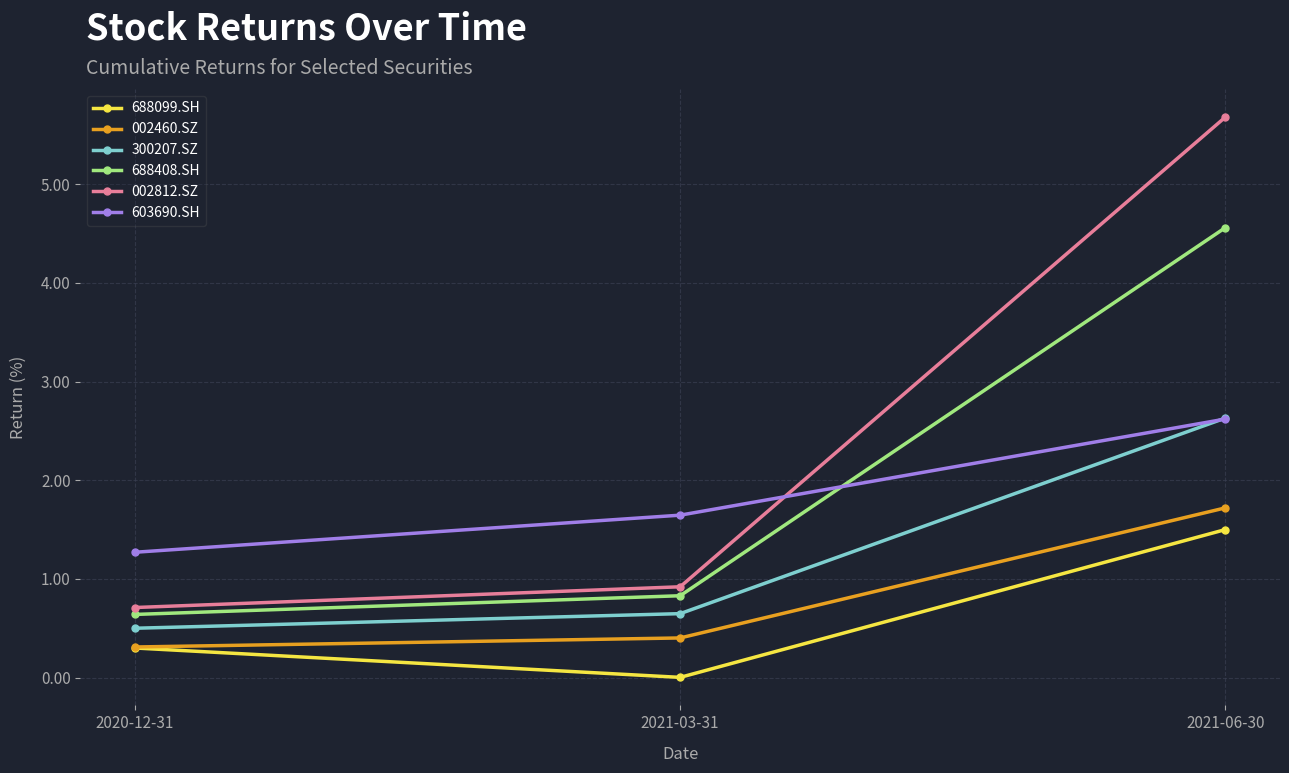

The 688408.SH series shows 0.8 at 2021-03-31. True or false?

True